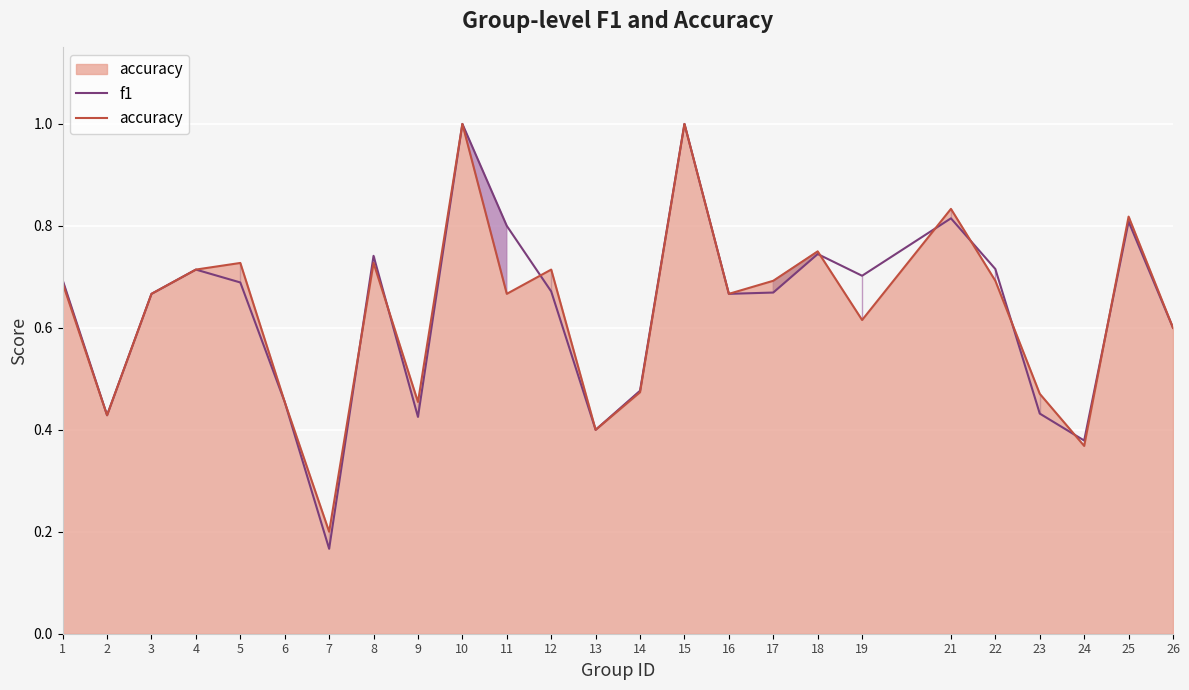

How many data points does each series have?

25